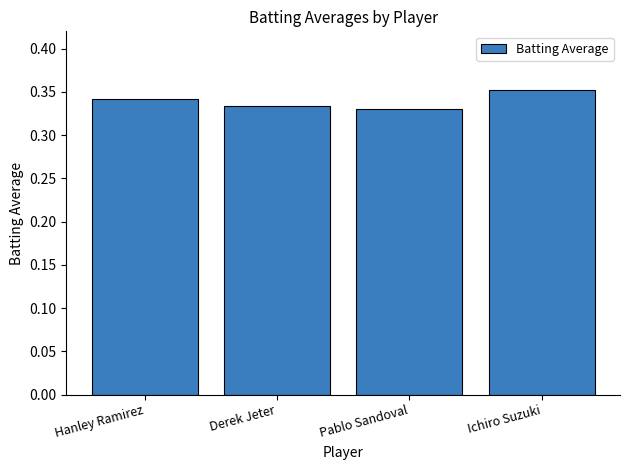

Which category has the highest value across all series?

Ichiro Suzuki